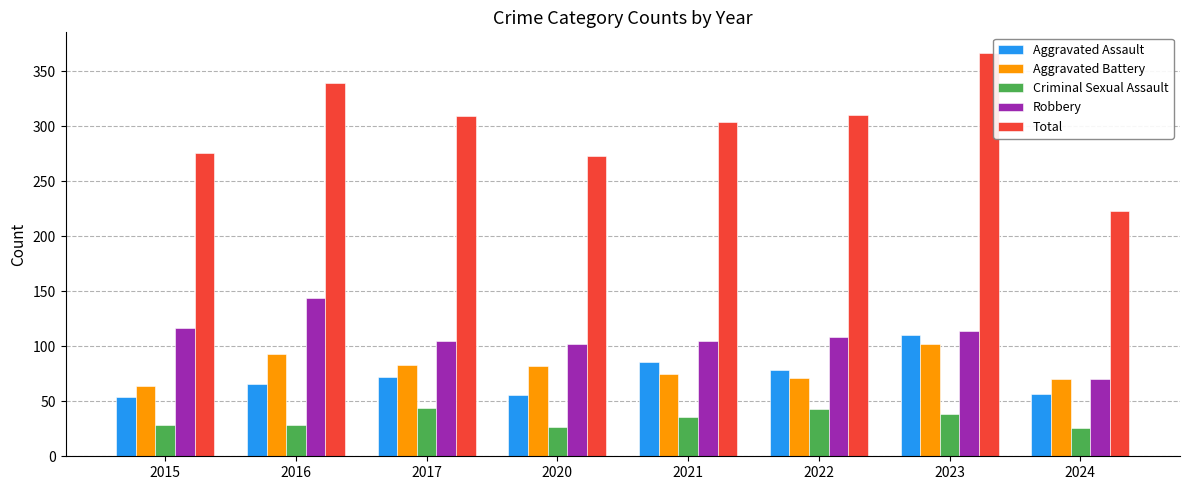

What are all the series names shown in the legend?

Aggravated Assault, Aggravated Battery, Criminal Sexual Assault, Robbery, Total